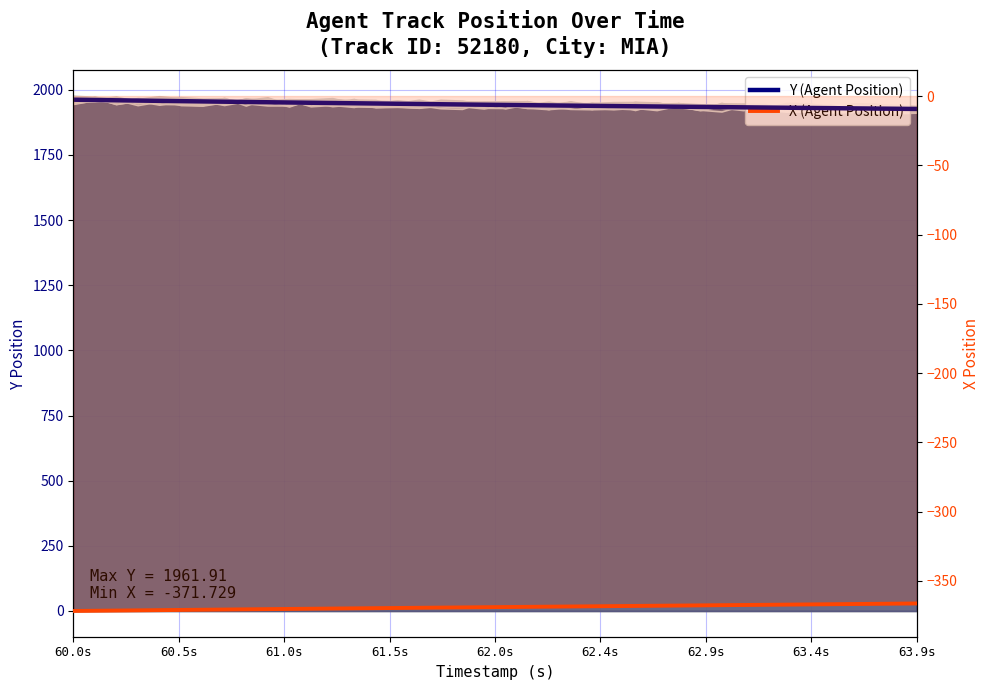

Which category has the lowest value in the X (Agent Position) series?

60.0s